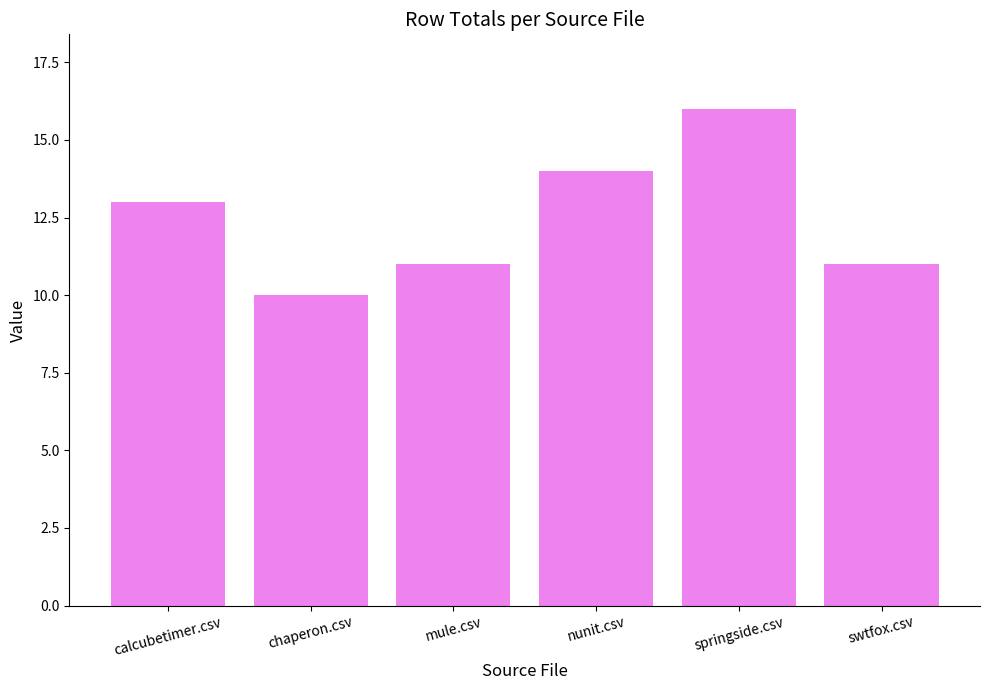

What is the sum of all values?

75